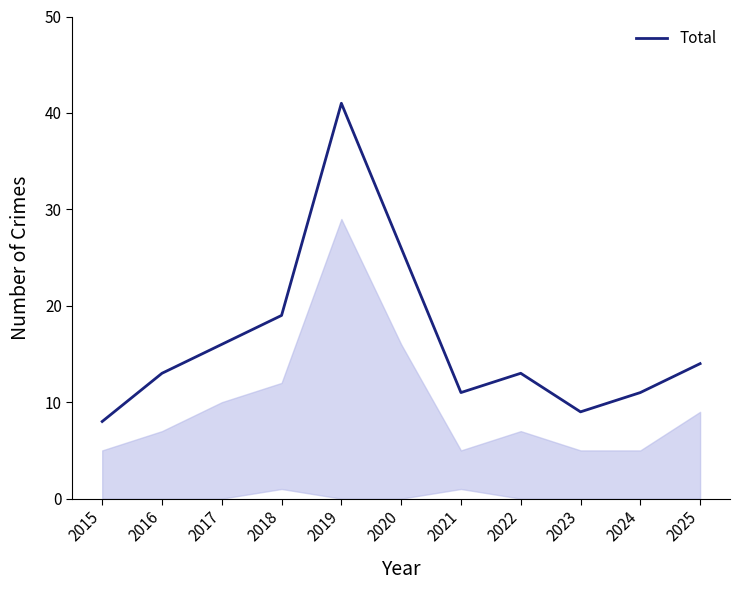

What is the difference between the values at 2024 and 2015?

3